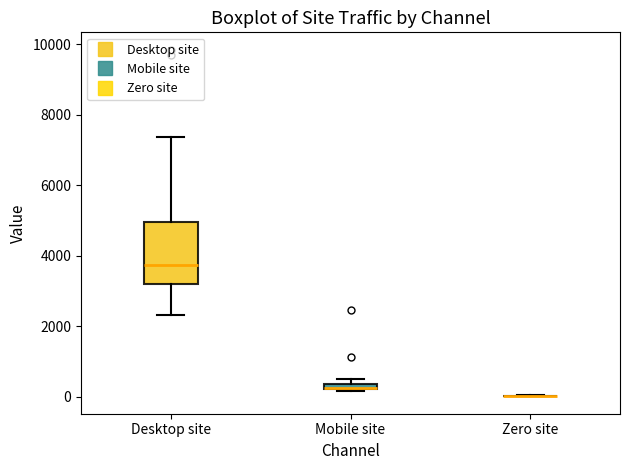

Comparing the boxes themselves (not the whiskers), which one is the tallest?

Desktop site